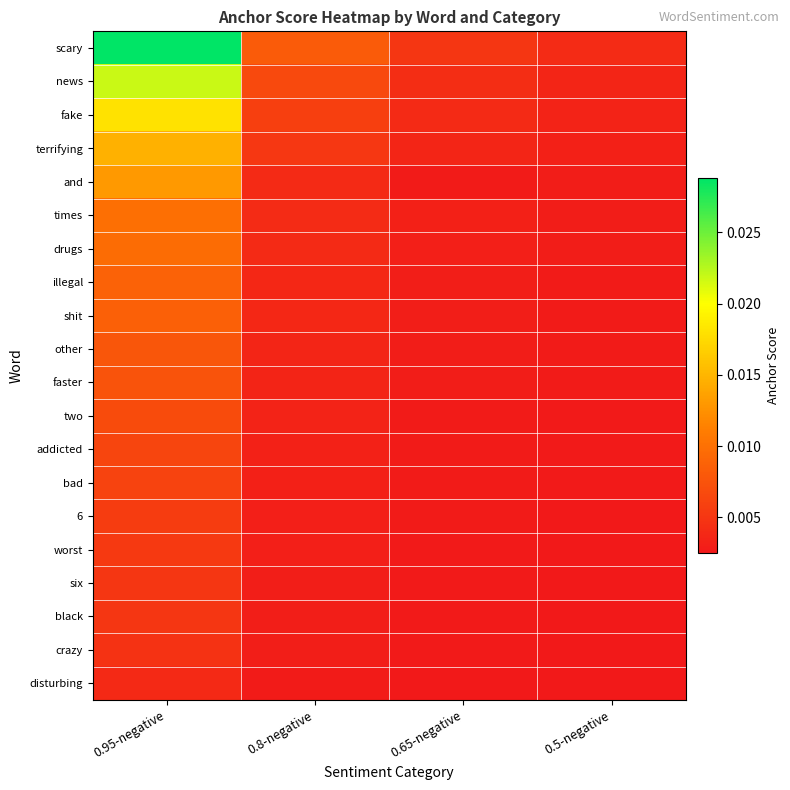

Count the number of data series in this chart.

20